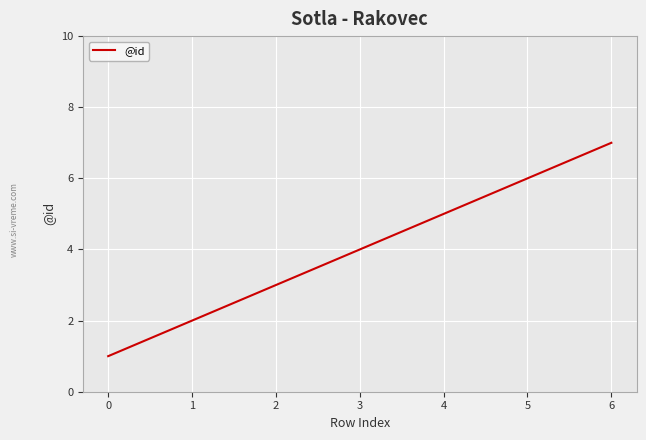

List the labels in order of value, smallest first.

0, 1, 2, 3, 4, 5, 6